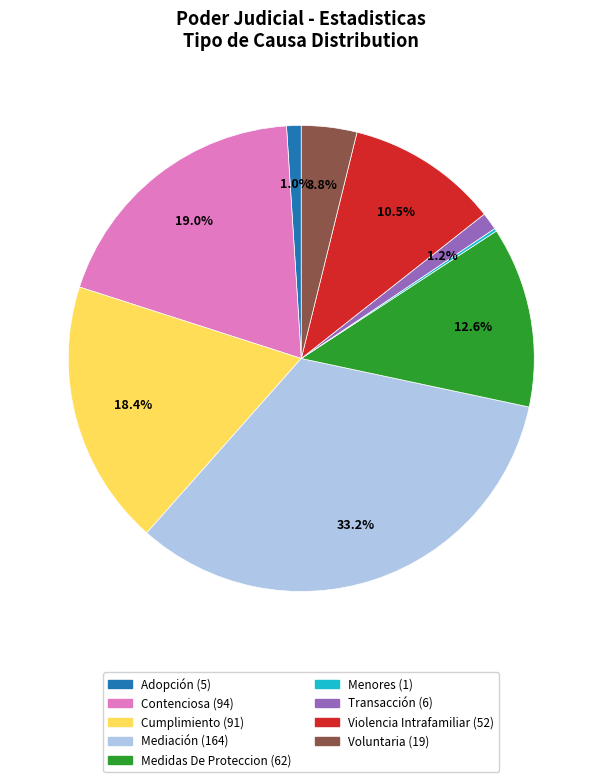

Does Contenciosa account for over 50% of the chart?

No